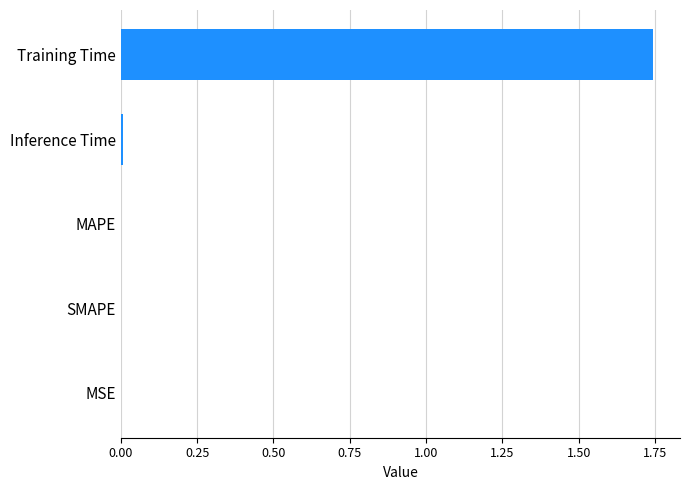

The value at SMAPE is 0.0. True or false?

True